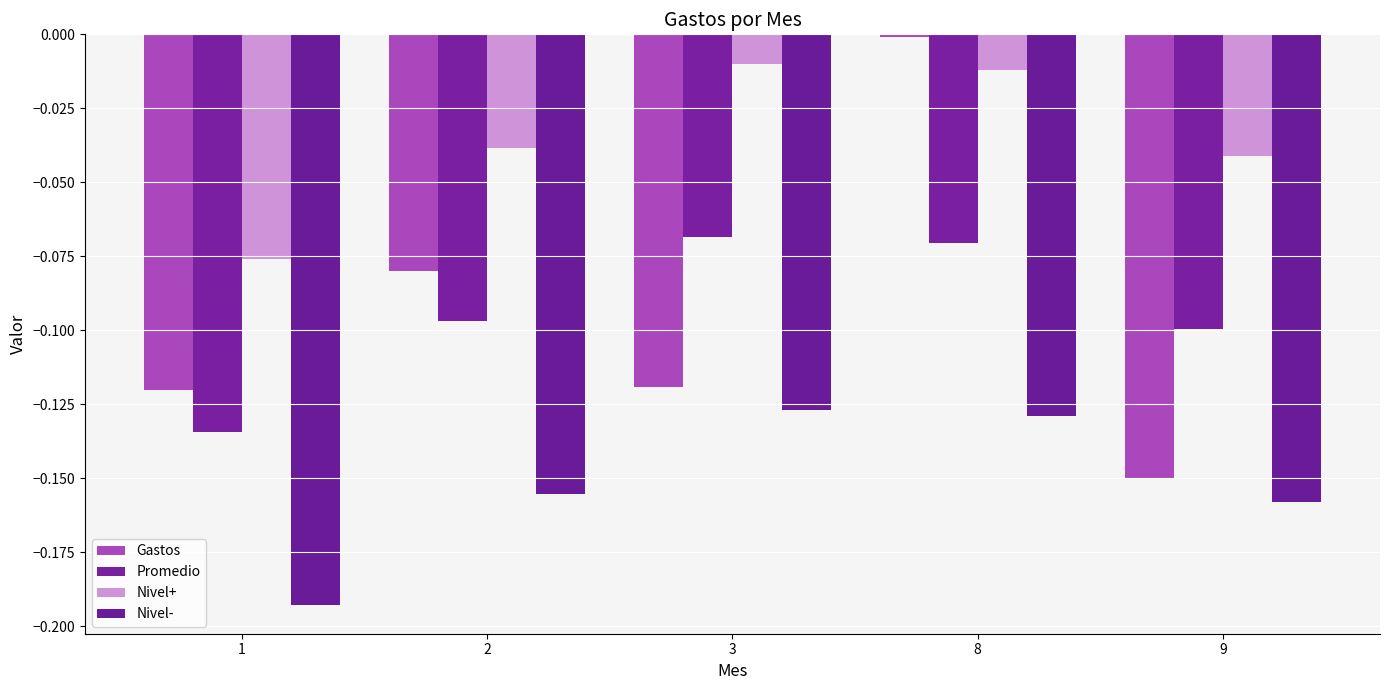

Count the number of categories in the chart.

5